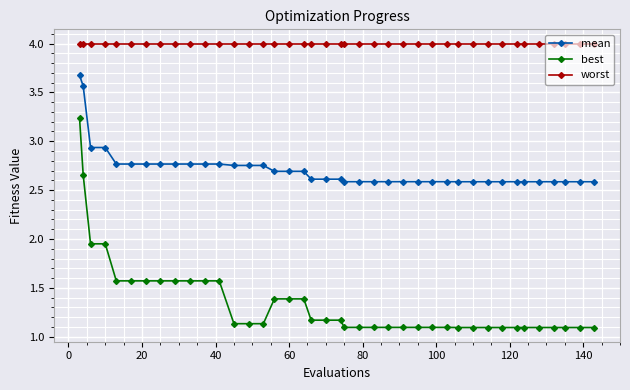

What is the difference between the maximum and minimum values in the best series?

2.1